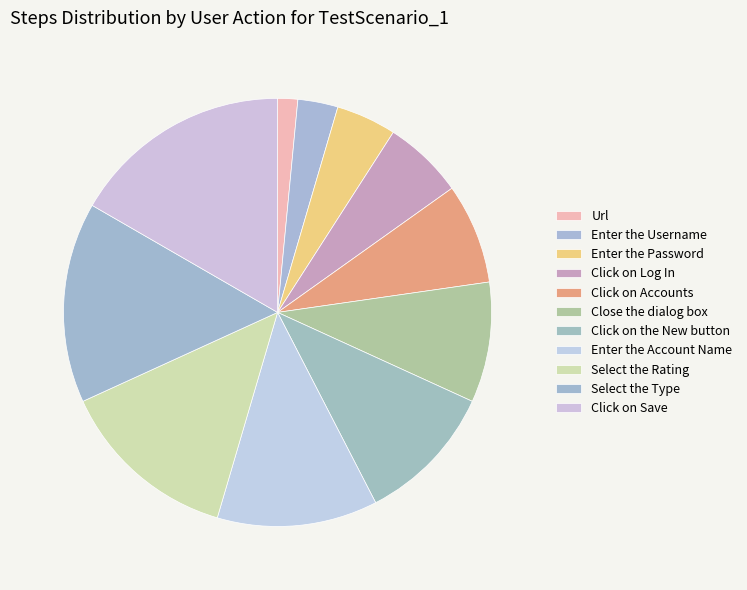

Is there a majority slice in this chart?

No